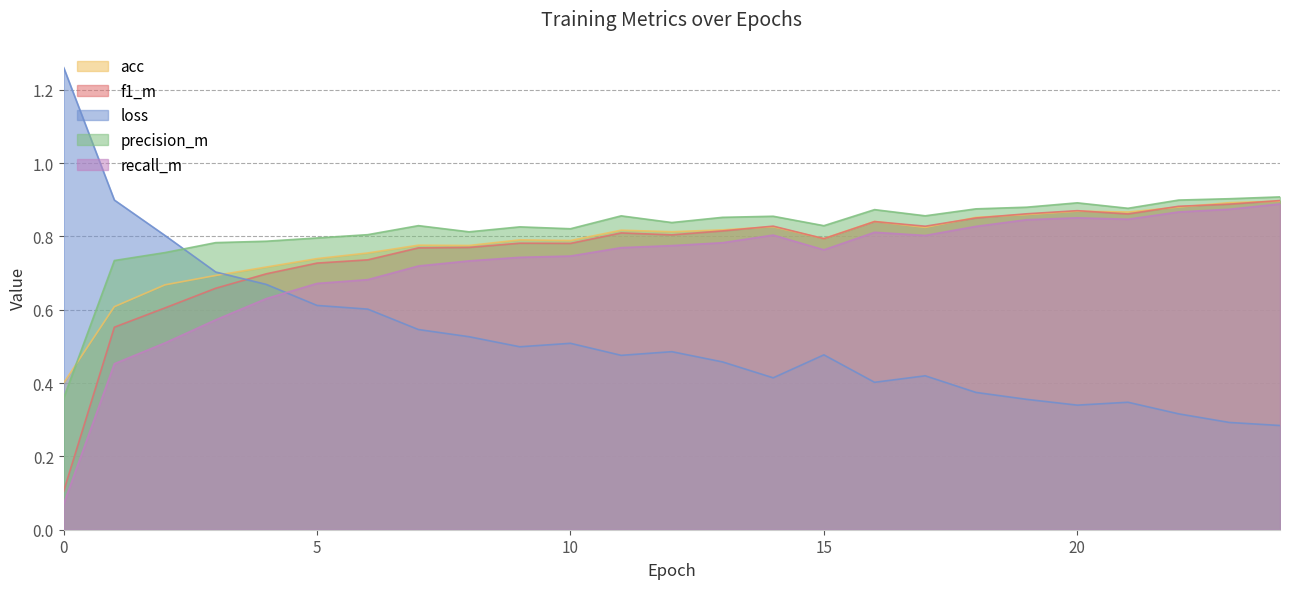

What is the average value of the f1_m series?

0.8